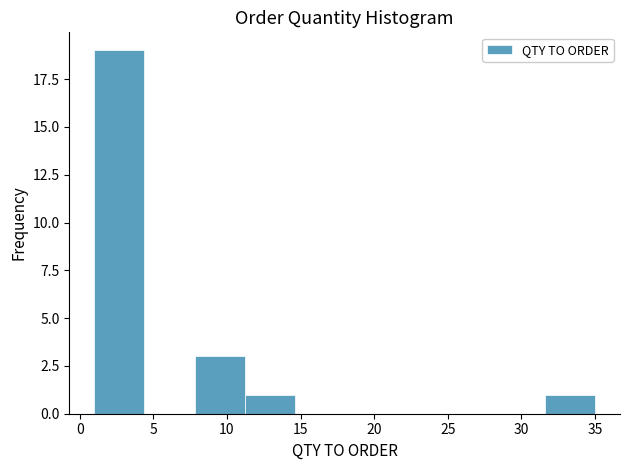

Over which range of the x-axis is the bar tallest?

1.0 to 4.4